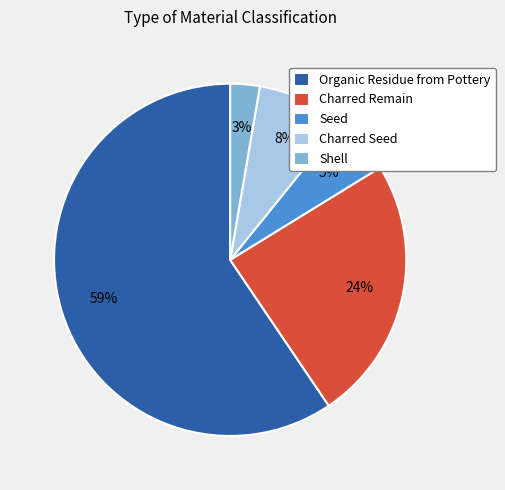

To the nearest percent, what percentage of the pie is Charred Remain?

24%